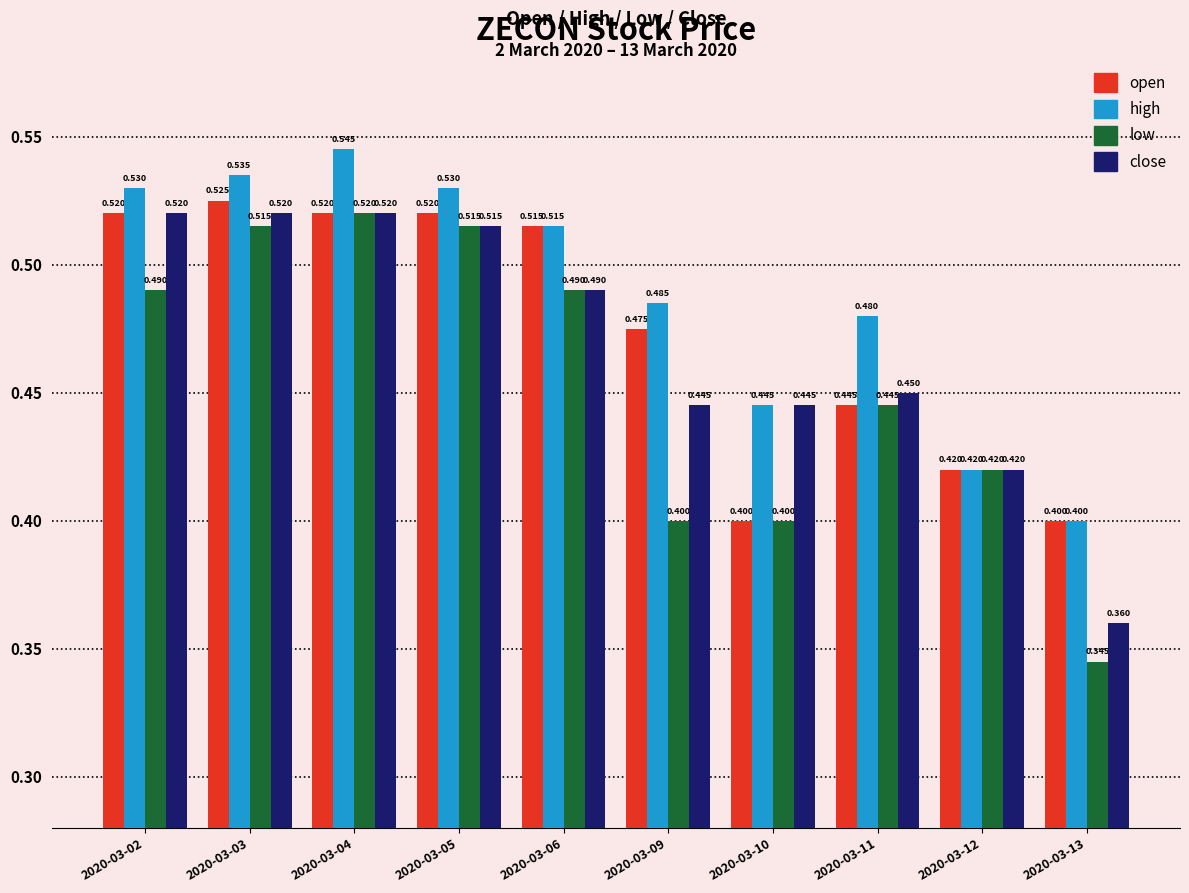

Is the value of open at 2020-03-09 greater than the value of high at 2020-03-11?

No